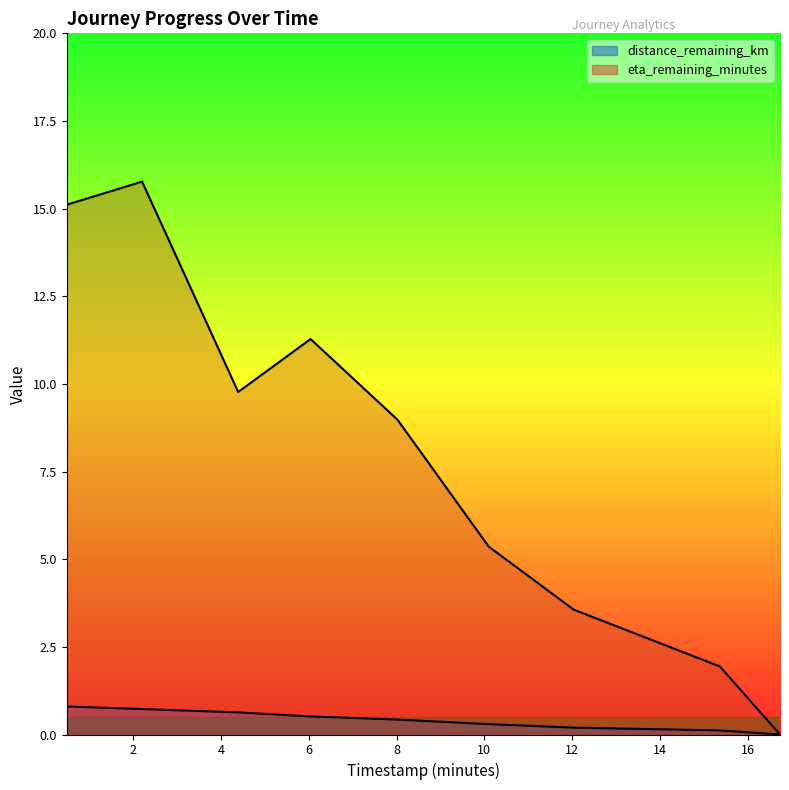

At 2.2, list the series in order from smallest to largest.

distance_remaining_km, eta_remaining_minutes